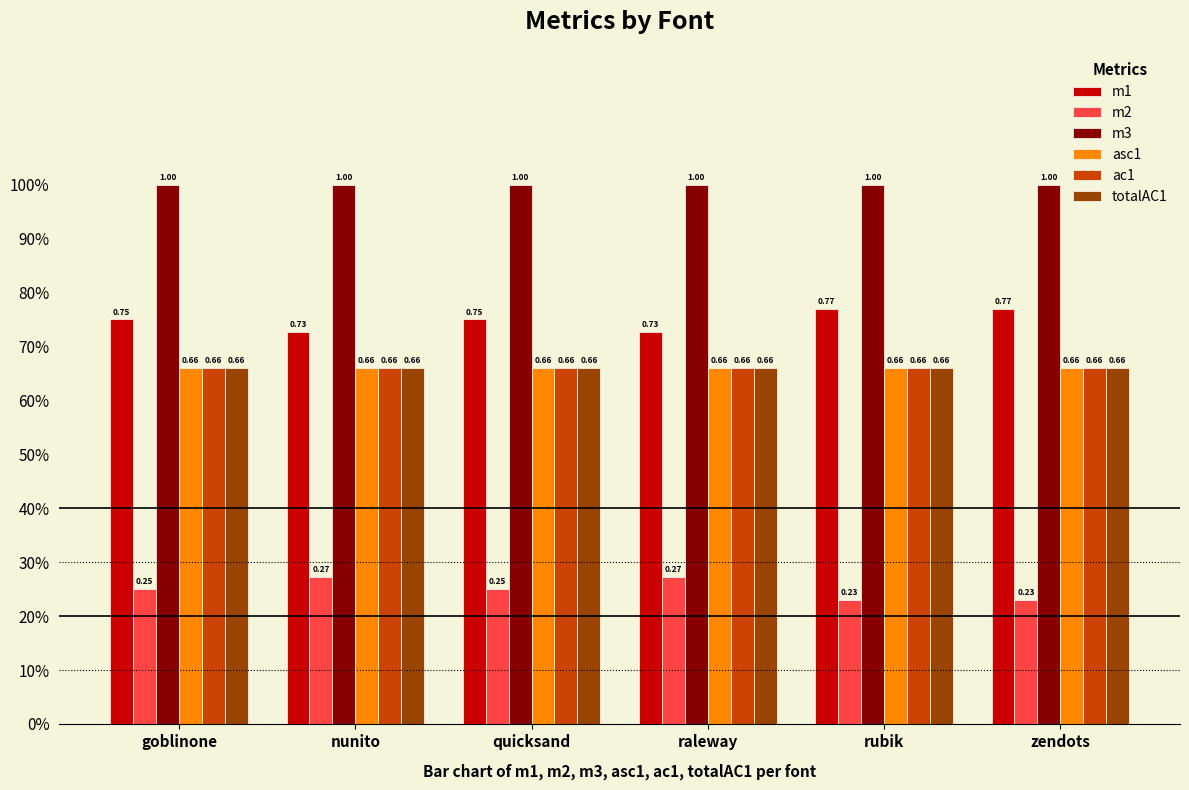

What is the smallest value displayed?

0.2